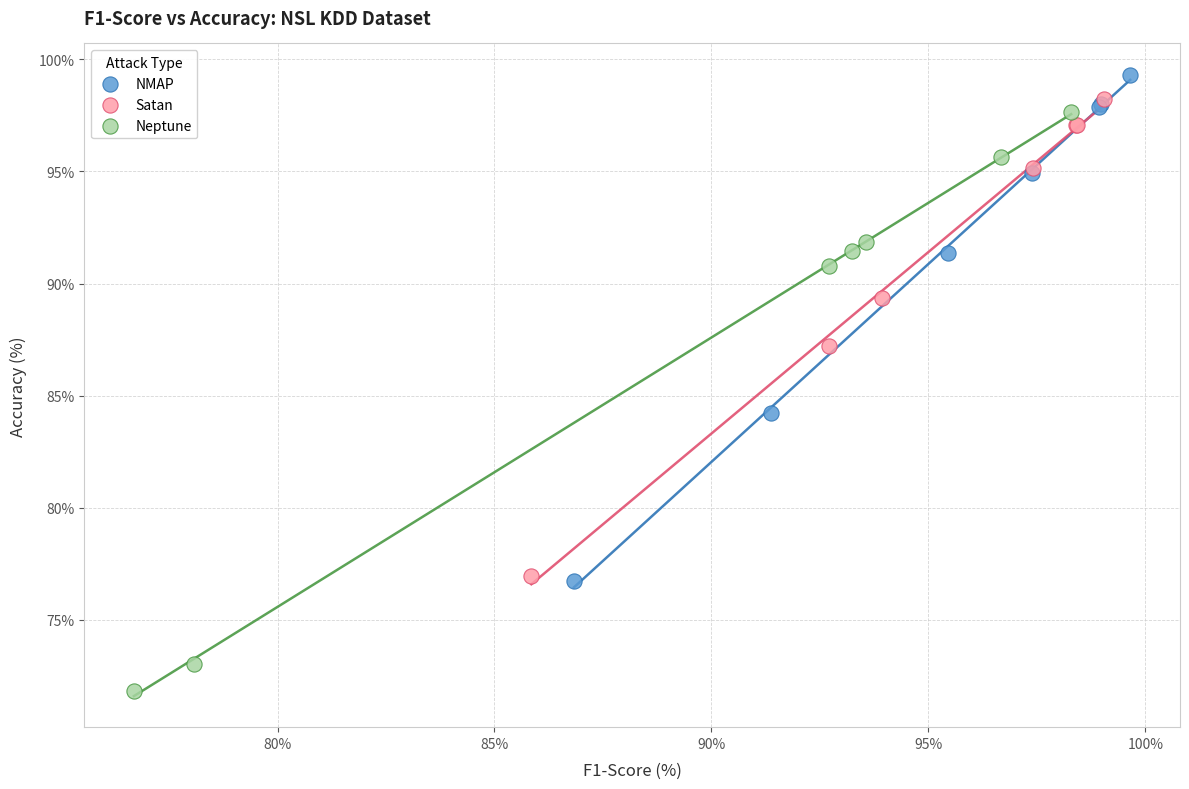

Which series contains the lowest Y value?

Neptune